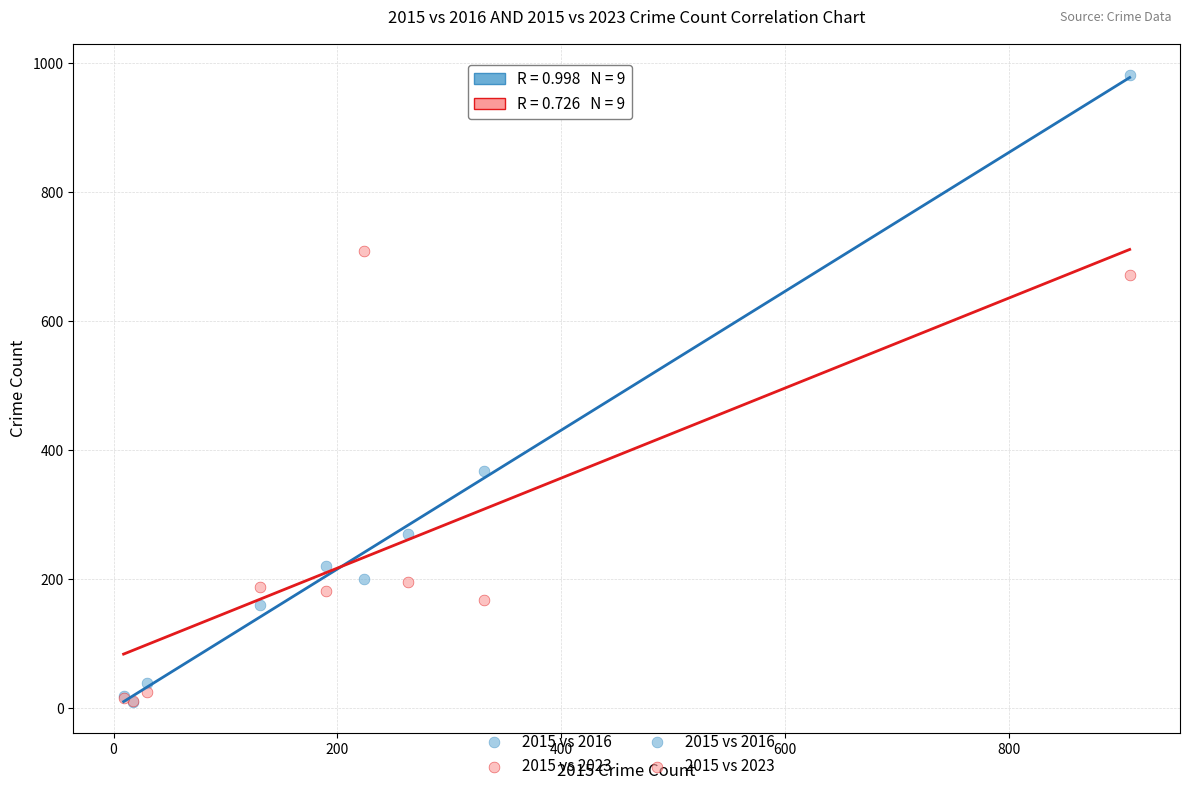

In the 2015 vs 2016 series, what Y value is closest to 495?

368